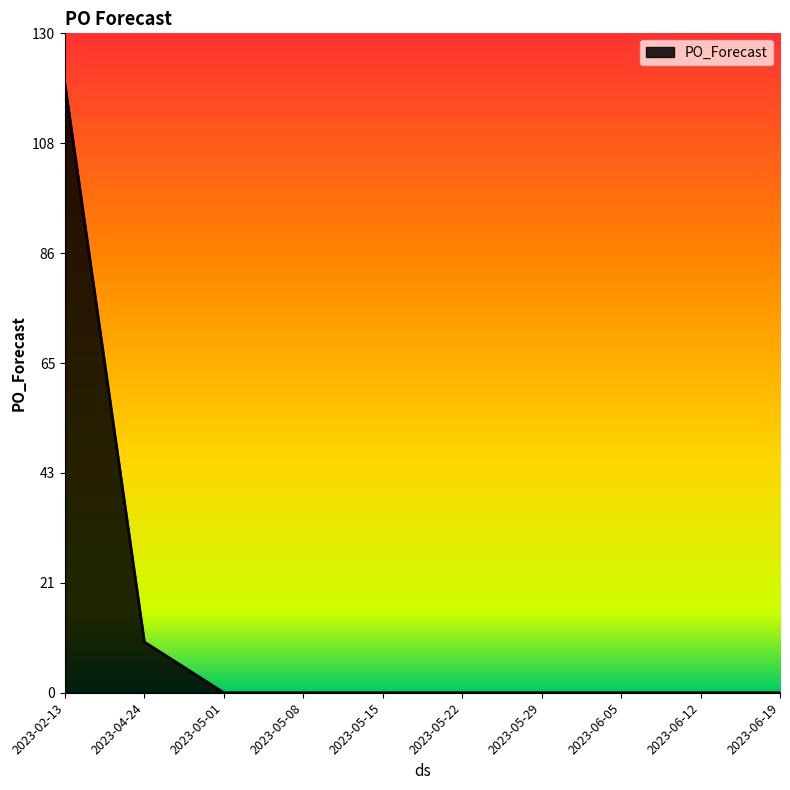

Where is the data nearest to the value 60?

2023-04-24